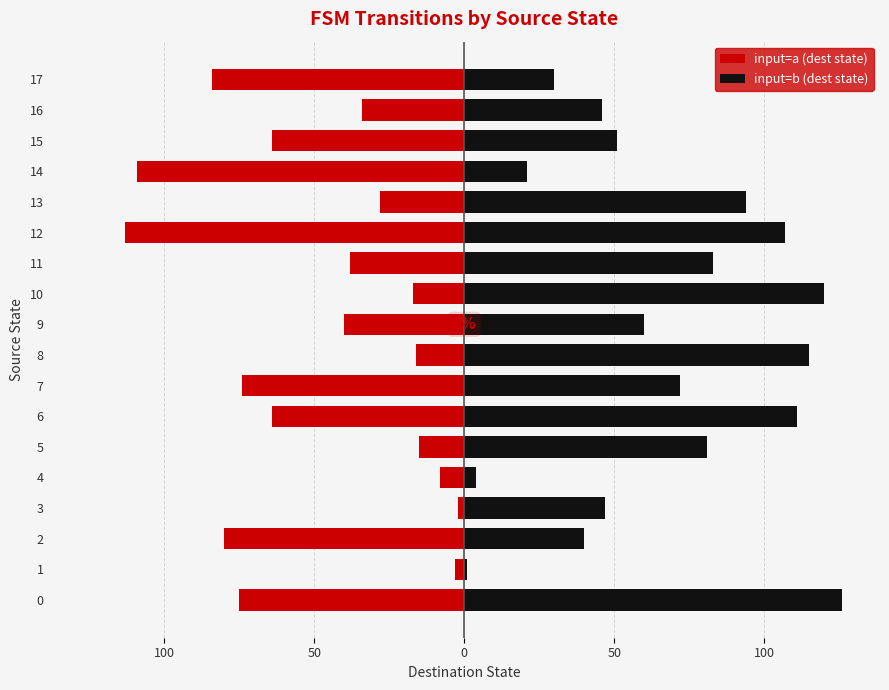

What is the average value of the input=a (dest state) series?

-48